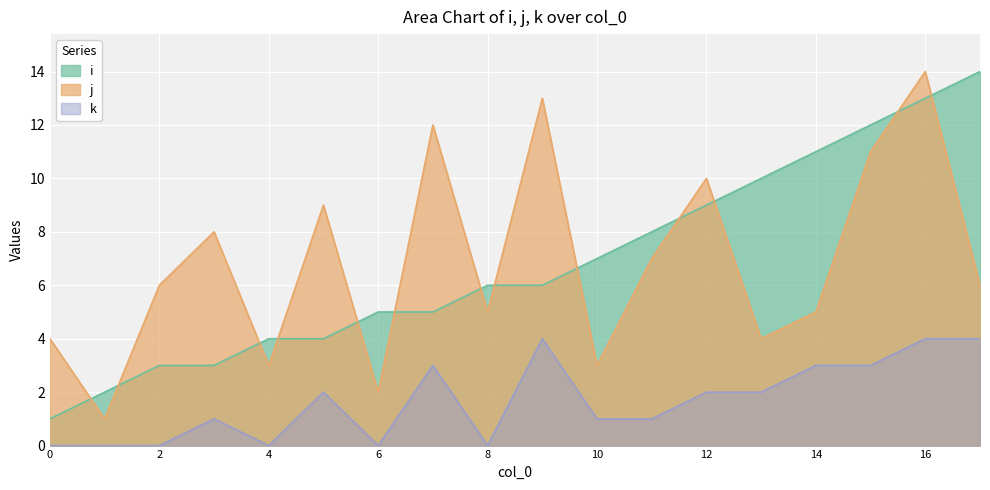

What is the maximum value for j?

14